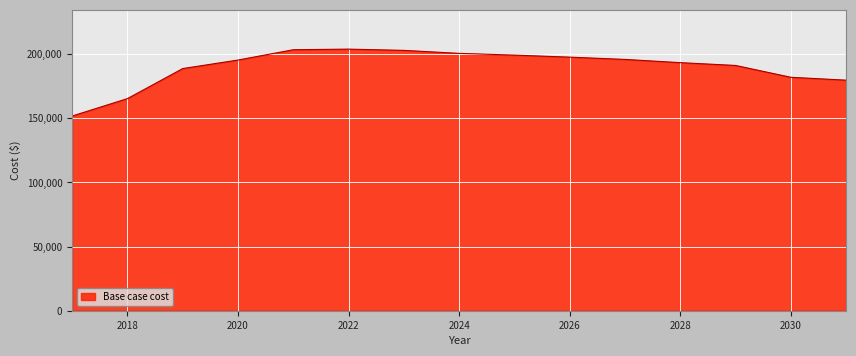

What is the minimum value shown in the chart?

151717.8